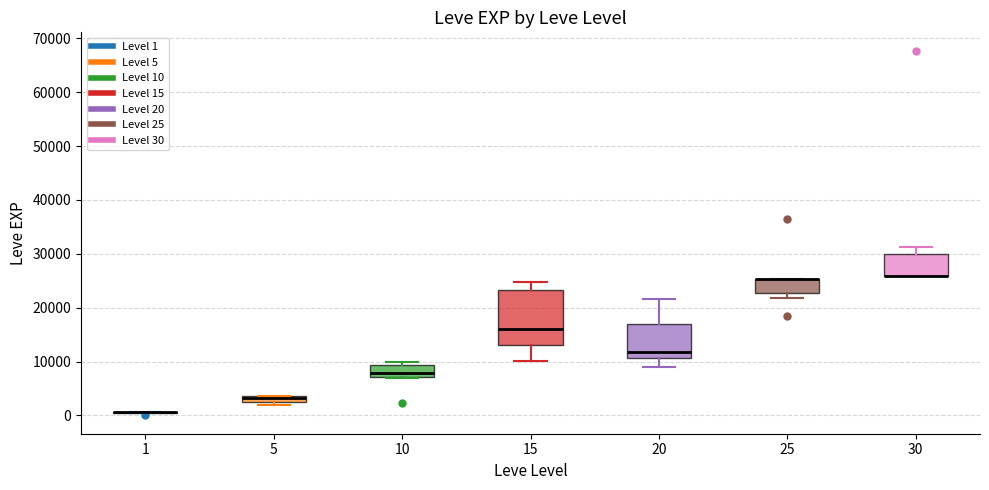

Comparing the boxes themselves (not the whiskers), which one is the tallest?

15